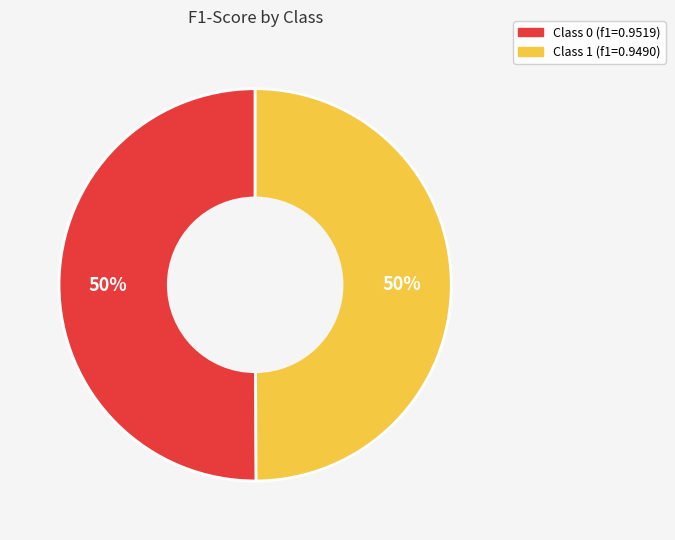

To the nearest percent, what is the average slice percentage?

50%